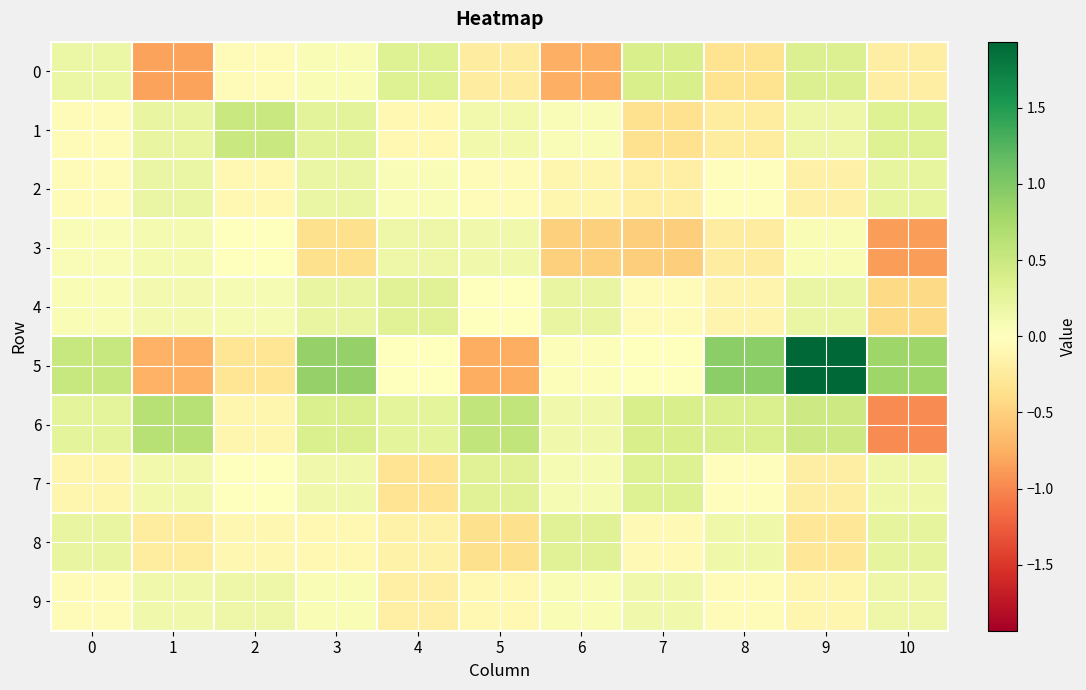

At which category is the sum across all series the highest?

9